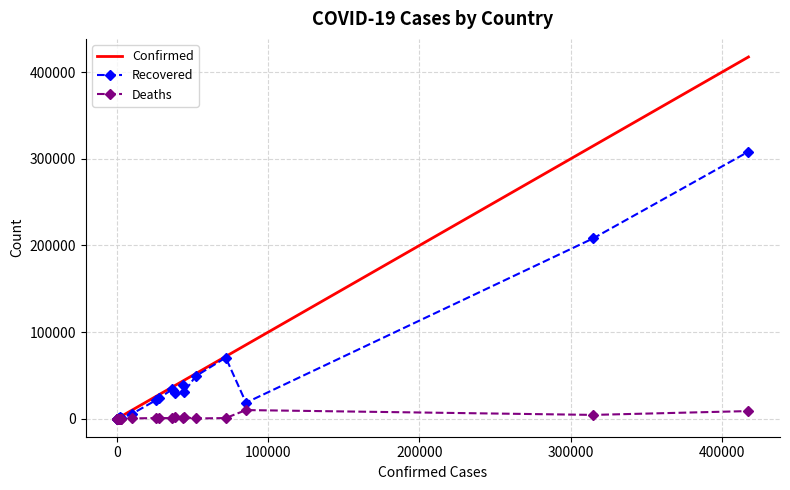

Rank the series by their maximum value, from highest to lowest.

Confirmed, Recovered, Deaths